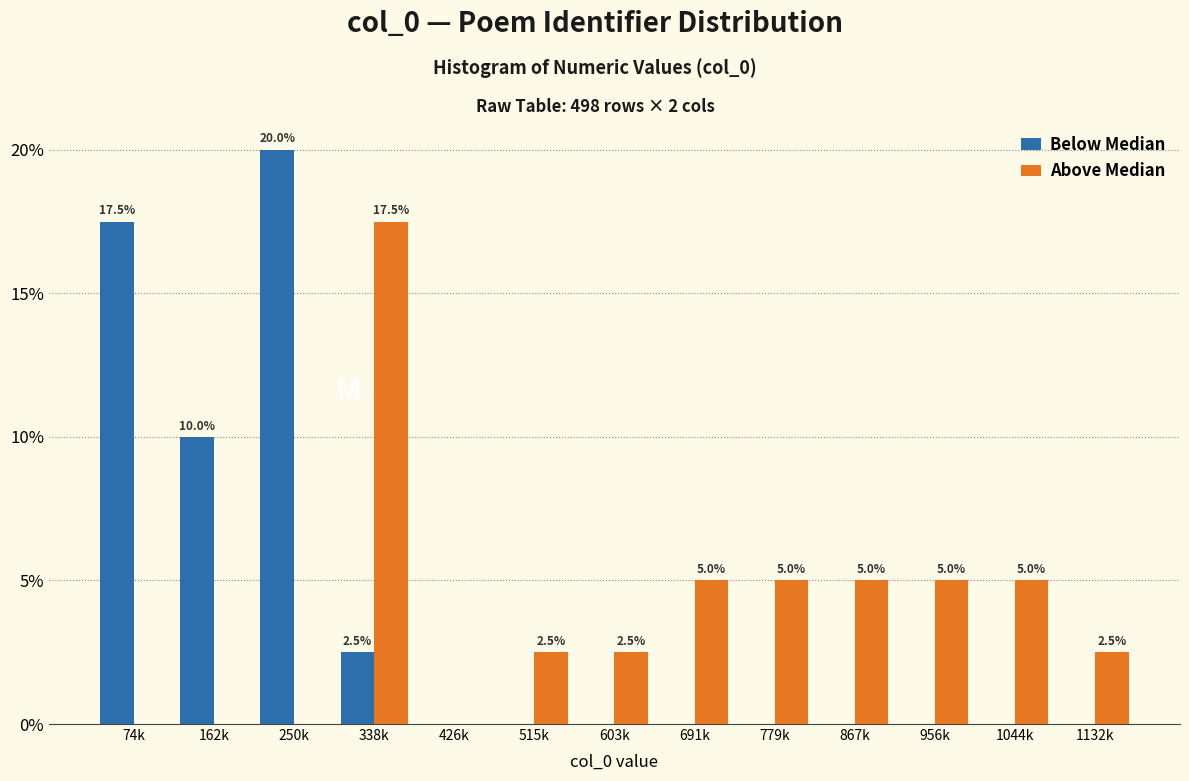

Reading left to right, transcribe all the data shown in this chart.

Below Median: 74k=17.5	162k=10.0	250k=20.0	338k=2.5	426k=0.0	515k=0.0	603k=0.0	691k=0.0	779k=0.0	867k=0.0	956k=0.0	1044k=0.0	1132k=0.0
Above Median: 74k=0.0	162k=0.0	250k=0.0	338k=17.5	426k=0.0	515k=2.5	603k=2.5	691k=5.0	779k=5.0	867k=5.0	956k=5.0	1044k=5.0	1132k=2.5